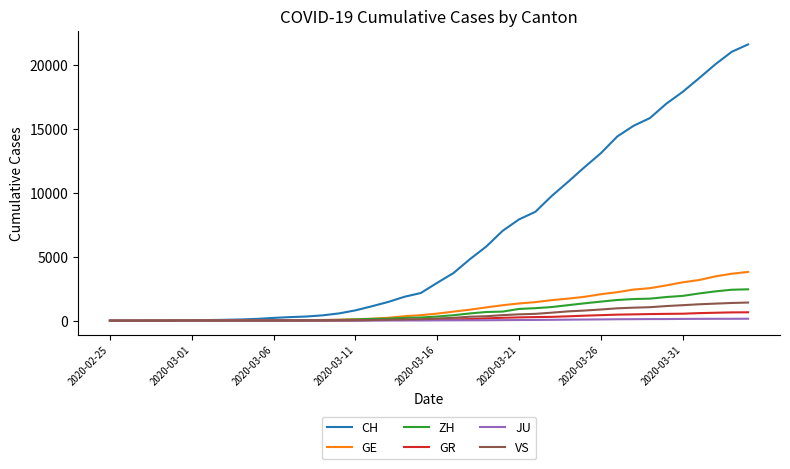

How many values in the CH series are below 2958?

20